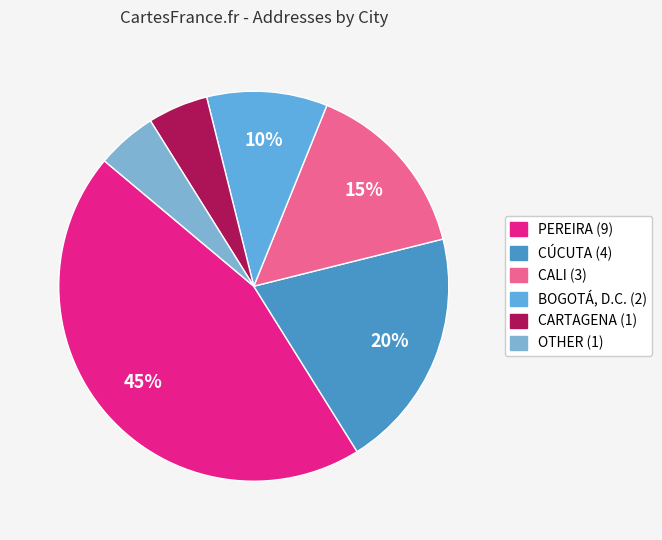

Does any single category account for the majority?

No